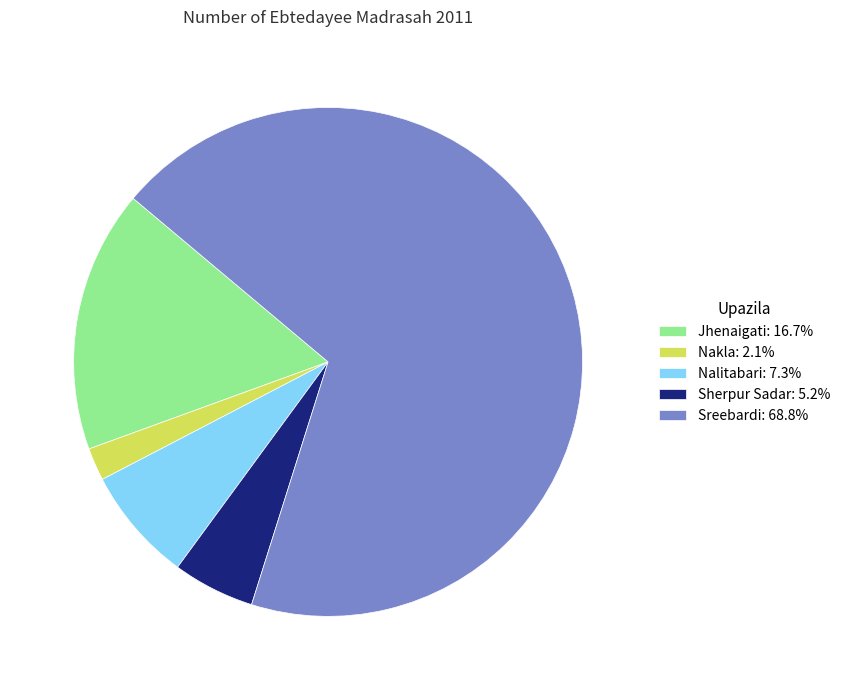

What is the ratio of the value at Nalitabari: 7.3% to the value at Nakla: 2.1%?

3.5